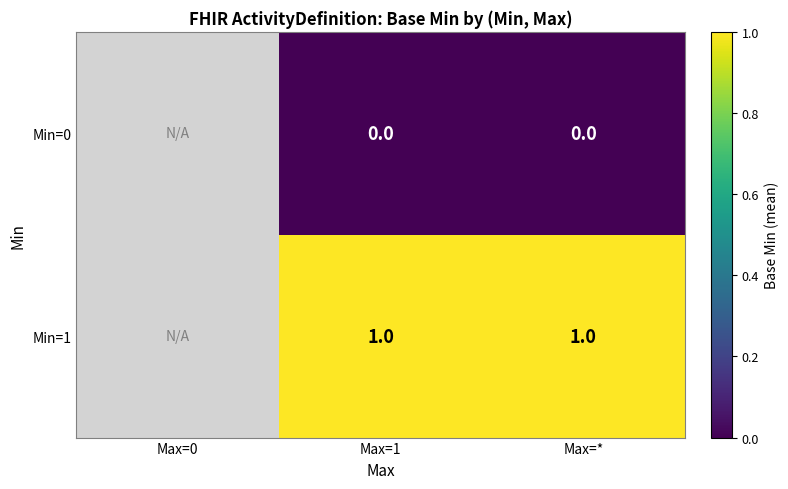

Count the number of data series in this chart.

2